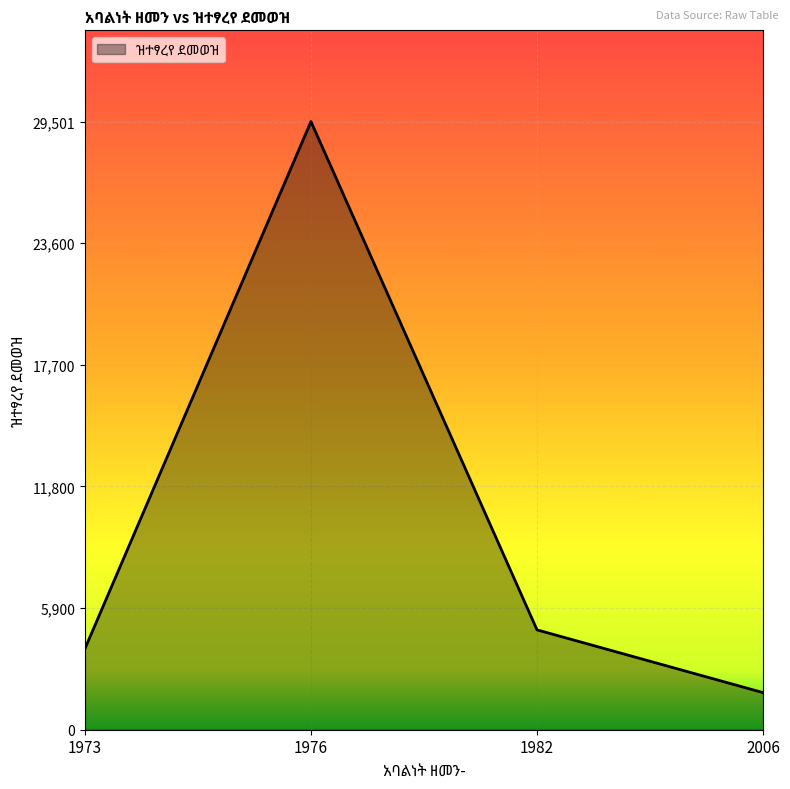

The value at 2006 is 2935.6. True or false?

False